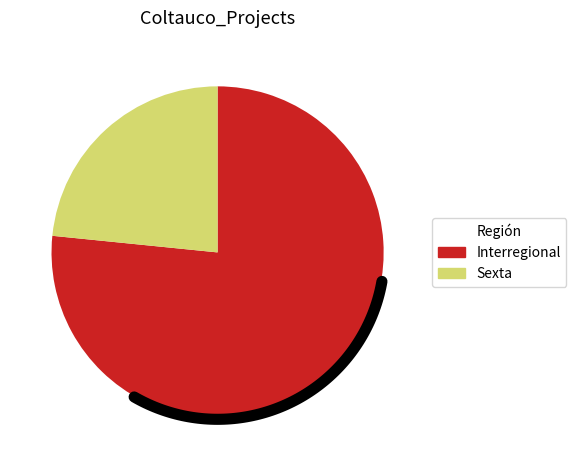

Is it true that Sexta is 34% of the pie?

False